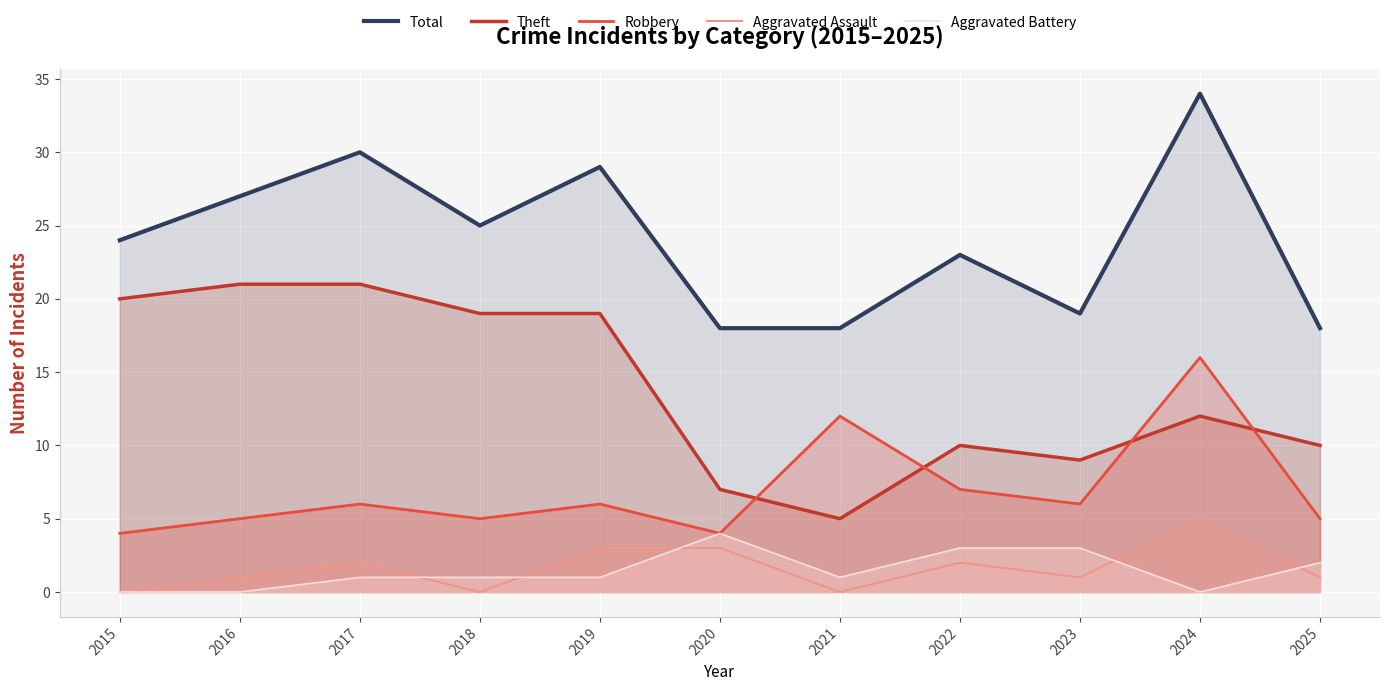

At which category does Total reach its first local peak?

2017